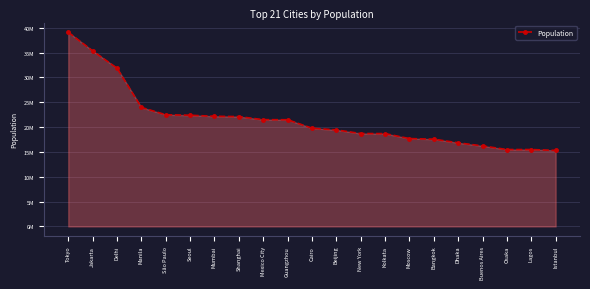

Approximately how many times larger is the value at Shanghai compared to São Paulo?

1.0